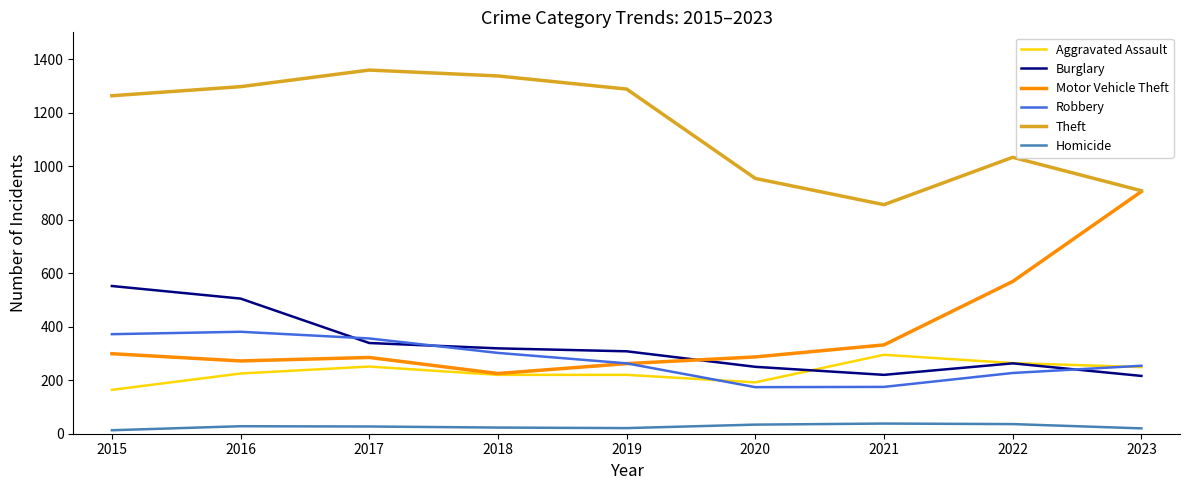

What is the minimum value shown in the chart?

13